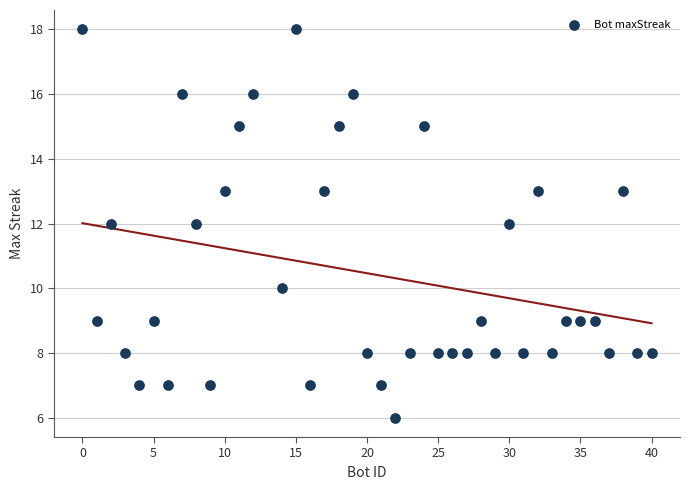

What is the range of Y values (max minus min)?

12